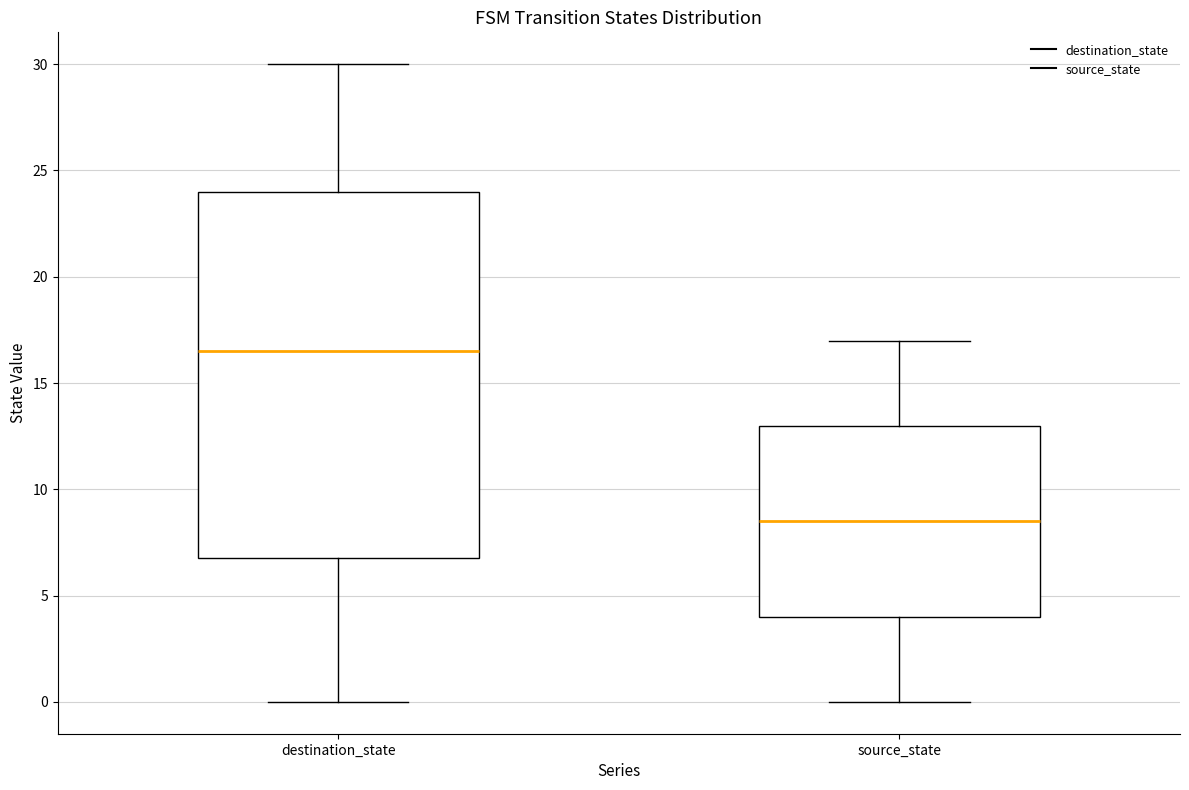

Which box has the highest median line?

destination_state